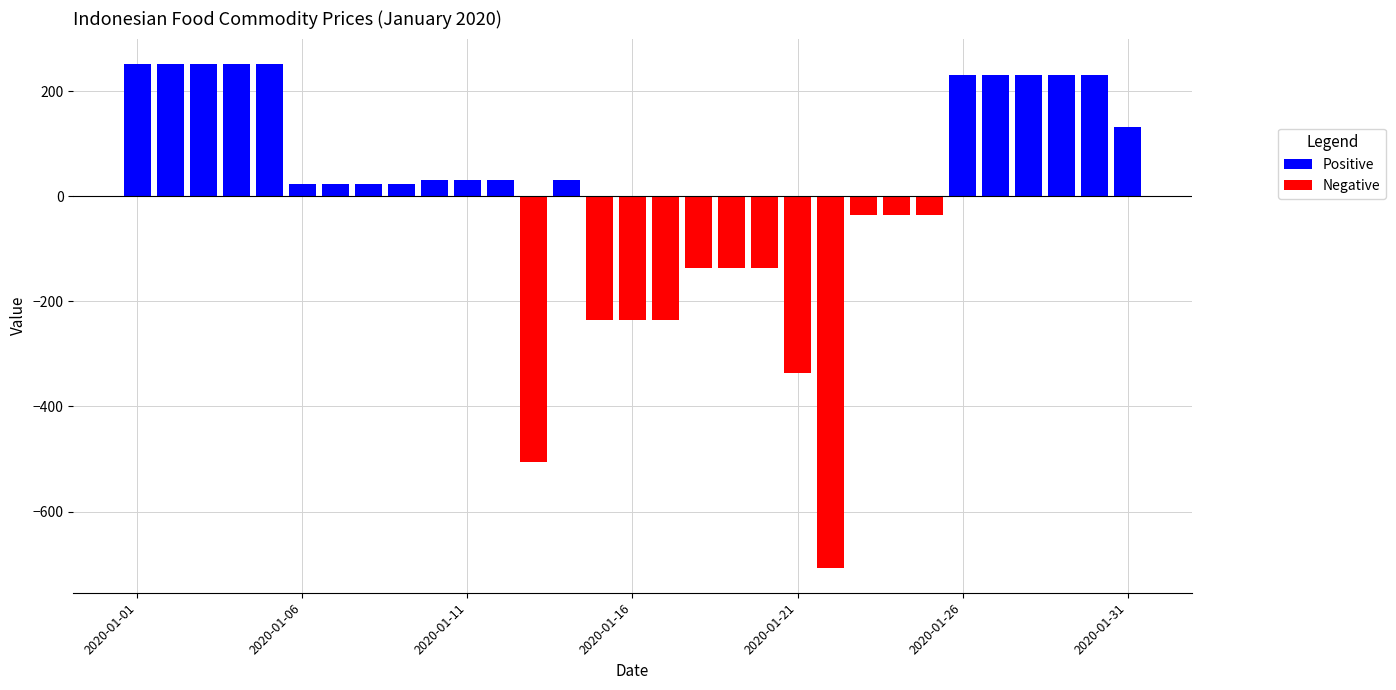

What is the difference between the maximum and minimum values in the Positive series?

252.4